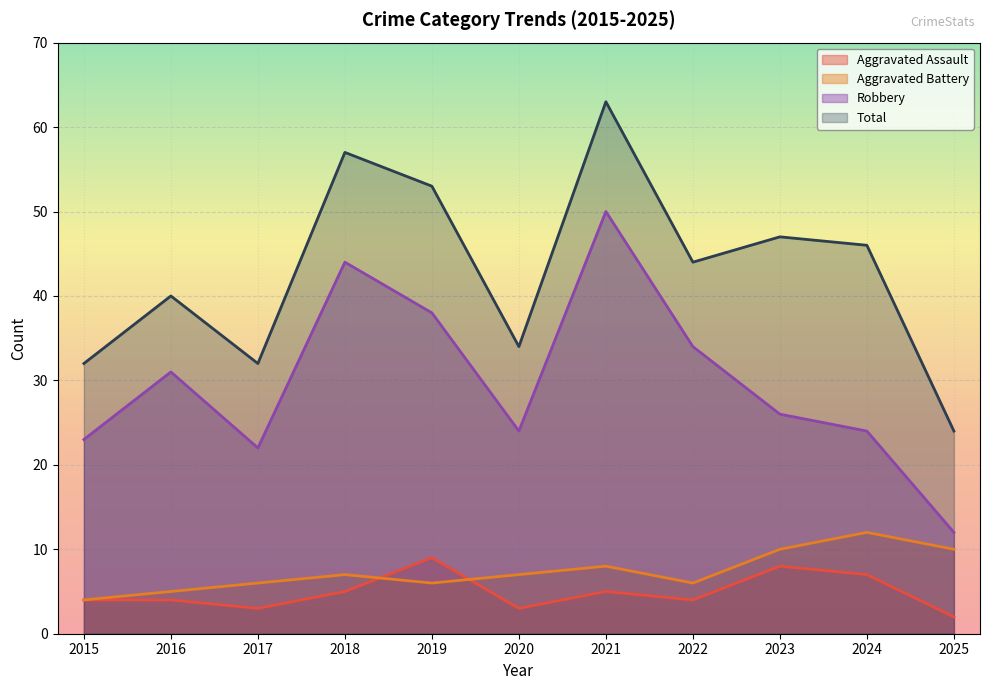

True or false: Aggravated Assault and Robbery cross at least once.

False